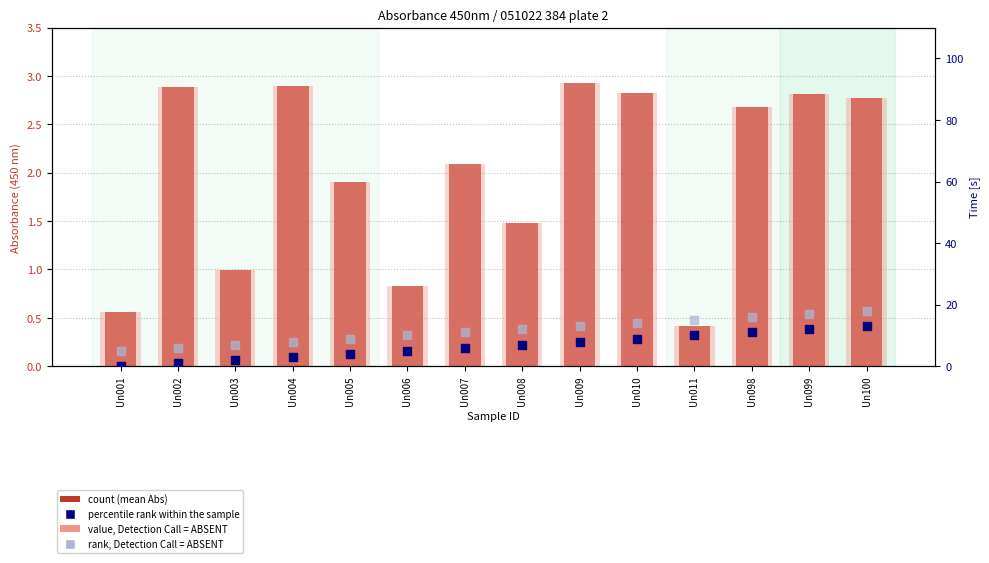

Which series contains the lowest Y value?

percentile rank within the sample